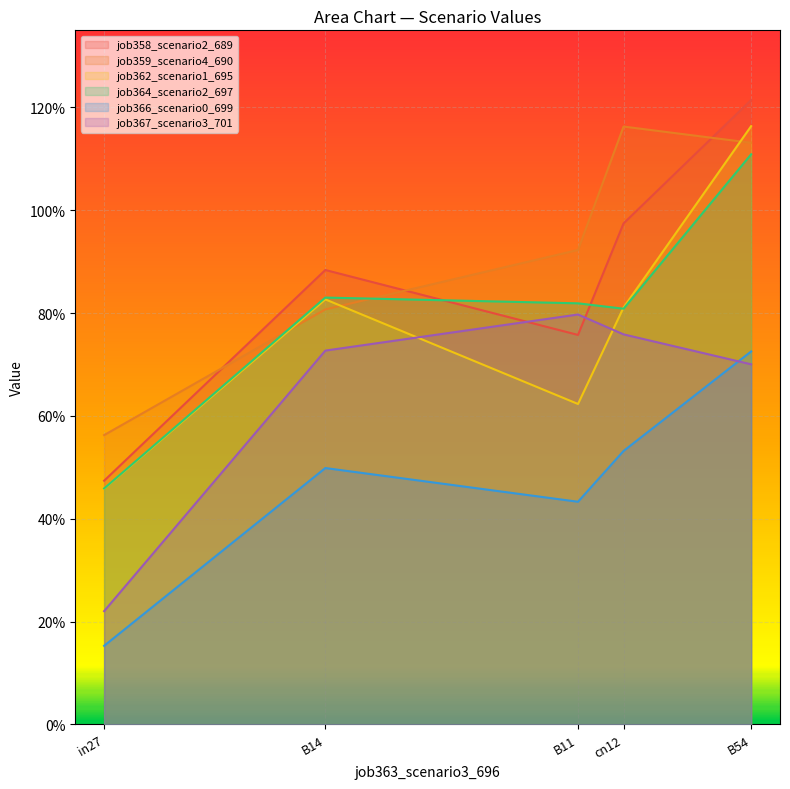

What is the minimum value for job362_scenario1_695?

0.5